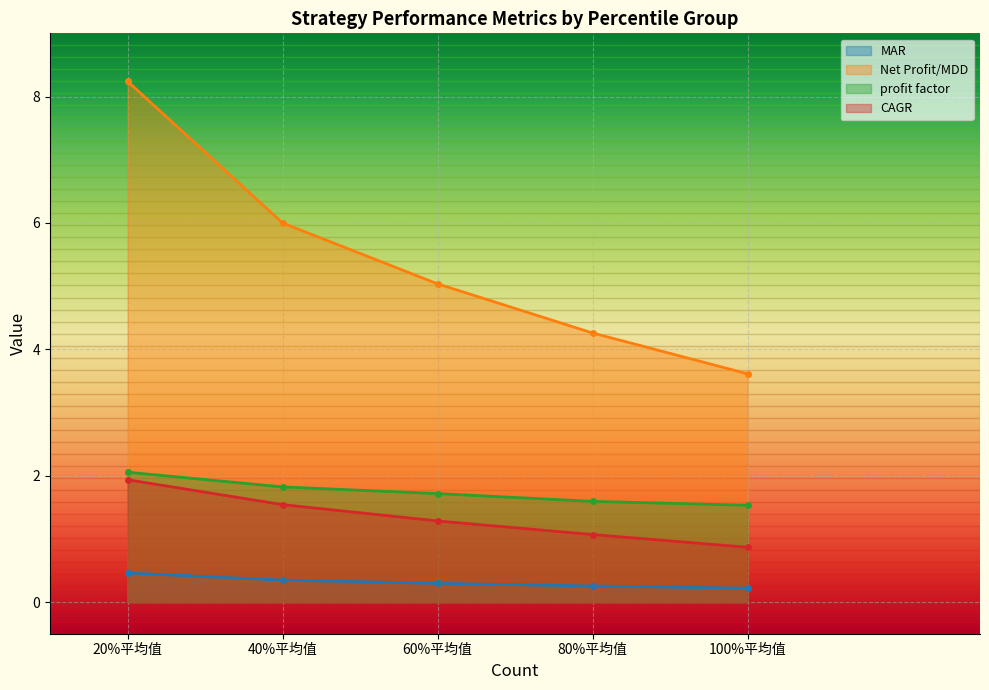

Does the chart display data point markers on the line(s)?

Yes